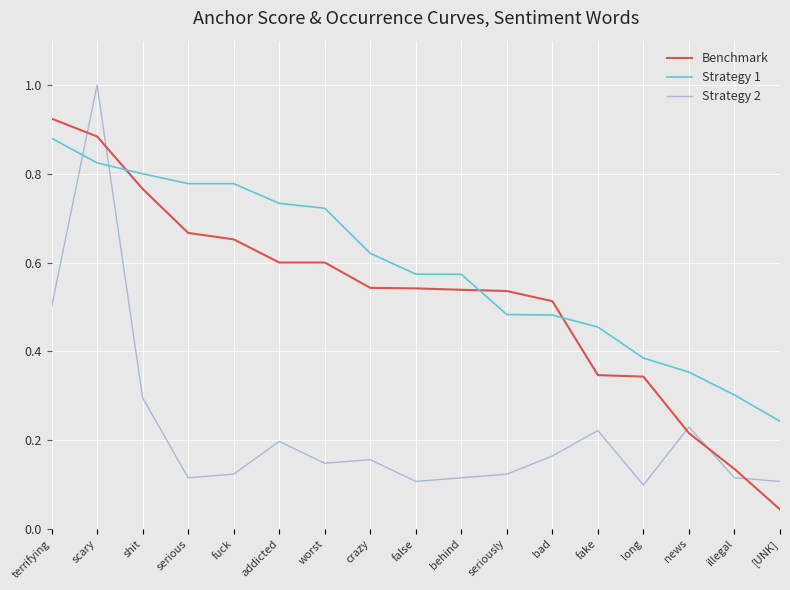

Between shit and behind, which series saw the biggest shift?

Benchmark